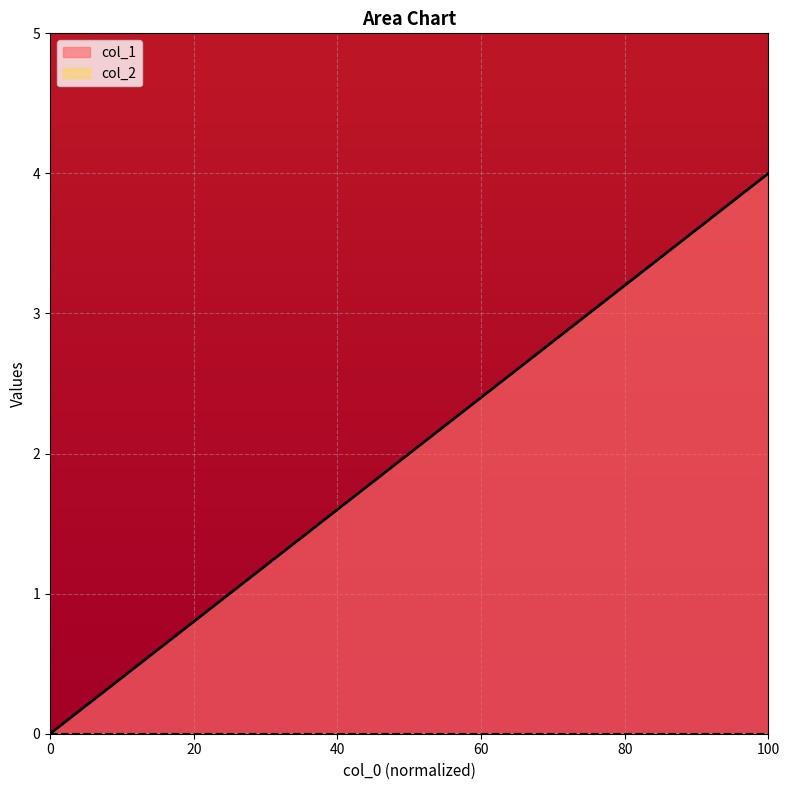

Count the number of categories in the chart.

5